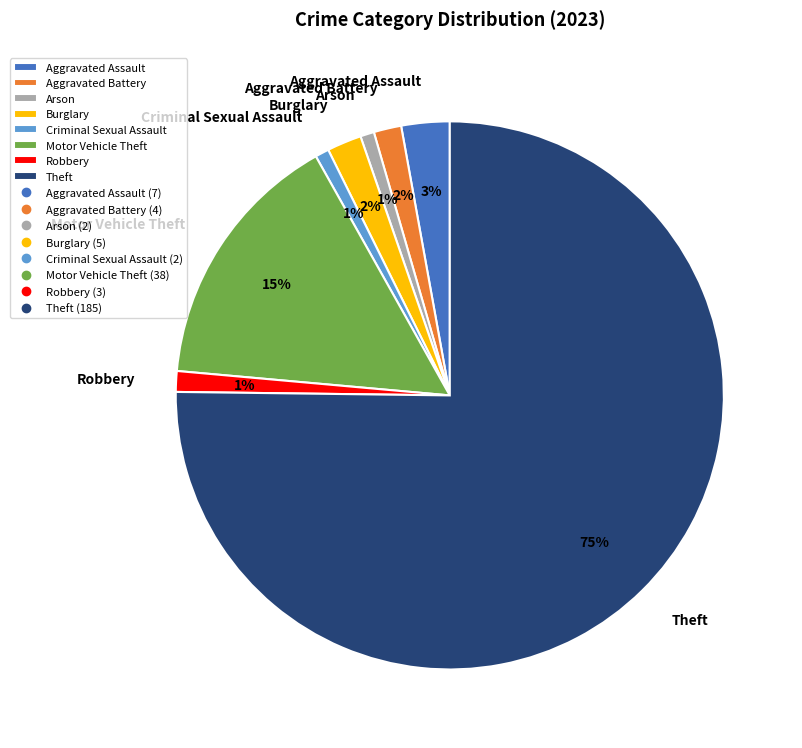

What percentage is the Motor Vehicle Theft slice, to the nearest percent?

15%